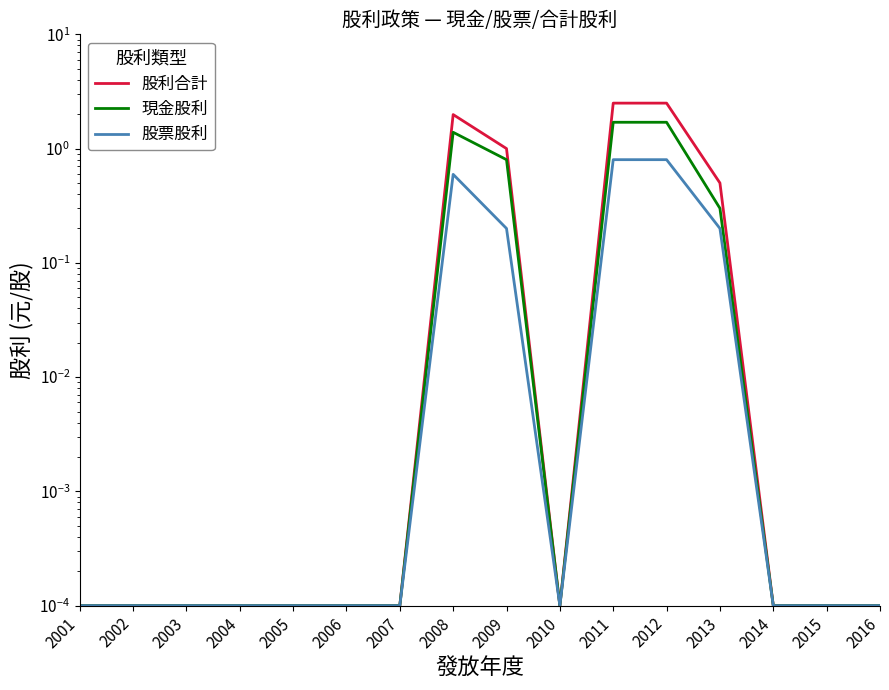

How many distinct data groups are displayed?

3